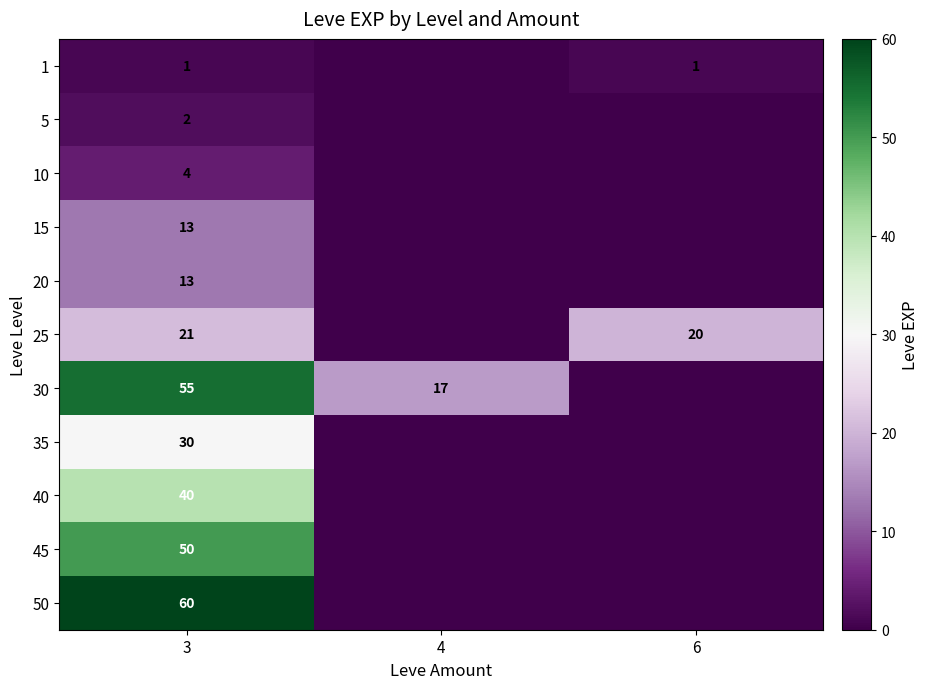

What is the spread (max minus min) of values at 3?

59